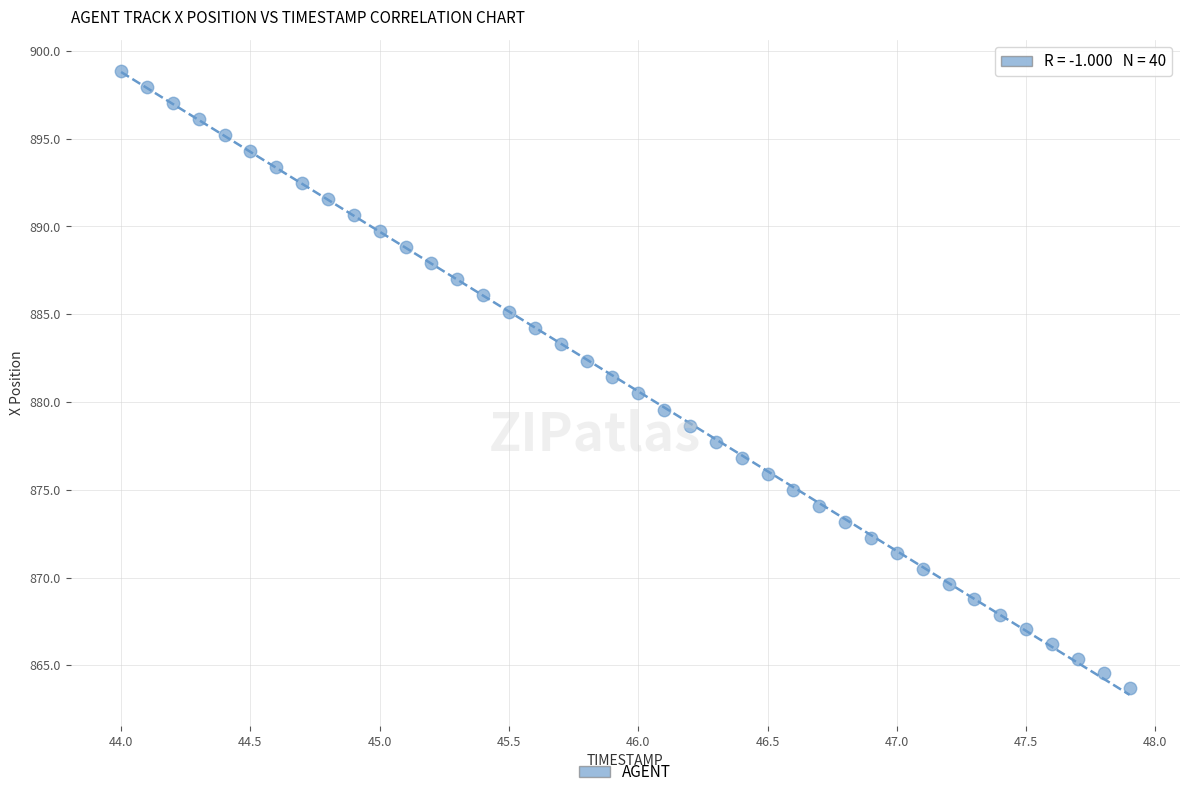

What is the range of X values (max minus min)?

3.9